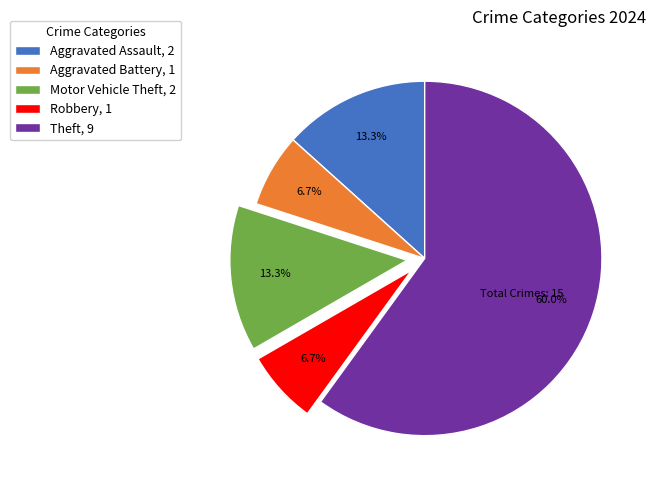

Approximately how many times larger is the value at Aggravated Assault, 2 compared to Robbery, 1?

2.0